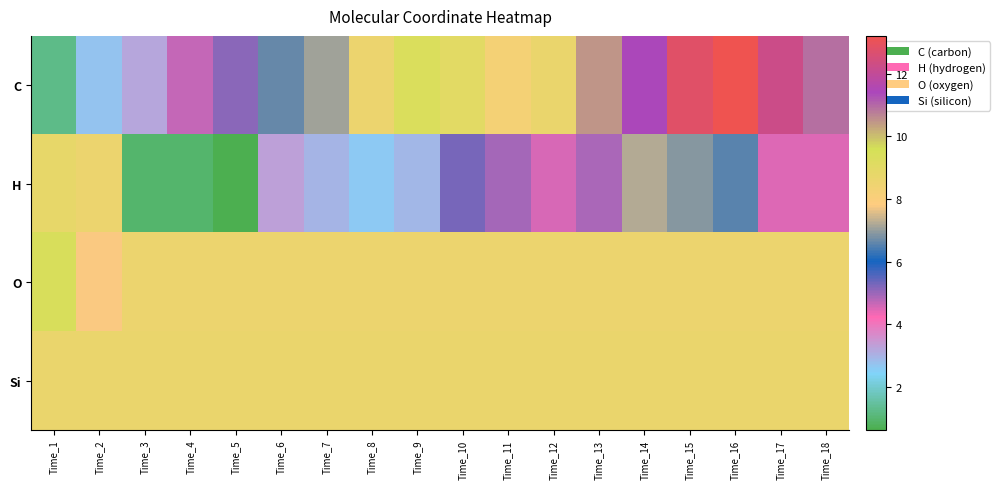

What is the spread (max minus min) of values at Time_10?

3.7